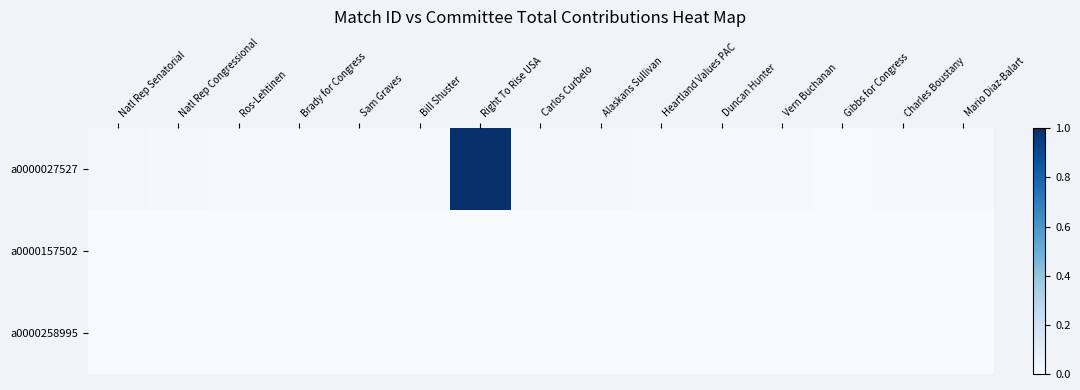

At how many categories does at least one series exceed 0?

15